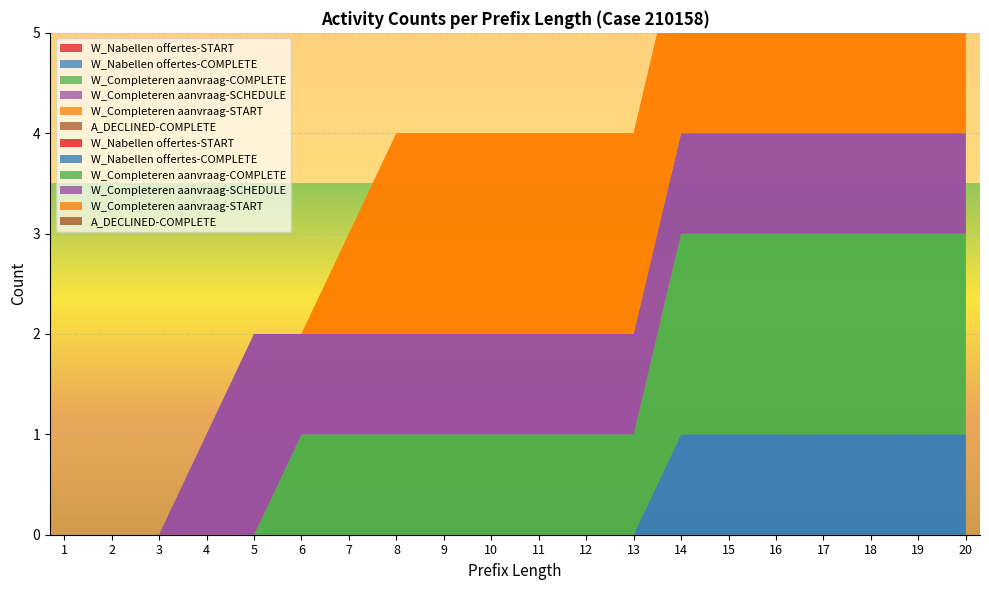

Reading right to left, transcribe all the data shown in this chart.

W_Nabellen offertes-START: 20=0	19=0	18=0	17=0	16=0	15=0	14=0	13=0	12=0	11=0	10=0	9=0	8=0	7=0	6=0	5=0	4=0	3=0	2=0	1=0
W_Nabellen offertes-COMPLETE: 20=1	19=1	18=1	17=1	16=1	15=1	14=1	13=0	12=0	11=0	10=0	9=0	8=0	7=0	6=0	5=0	4=0	3=0	2=0	1=0
W_Completeren aanvraag-COMPLETE: 20=2	19=2	18=2	17=2	16=2	15=2	14=2	13=1	12=1	11=1	10=1	9=1	8=1	7=1	6=1	5=0	4=0	3=0	2=0	1=0
W_Completeren aanvraag-SCHEDULE: 20=1	19=1	18=1	17=1	16=1	15=1	14=1	13=1	12=1	11=1	10=1	9=1	8=1	7=1	6=1	5=2	4=1	3=0	2=0	1=0
W_Completeren aanvraag-START: 20=2	19=2	18=2	17=2	16=2	15=2	14=2	13=2	12=2	11=2	10=2	9=2	8=2	7=1	6=0	5=0	4=0	3=0	2=0	1=0
A_DECLINED-COMPLETE: 20=0	19=0	18=0	17=0	16=0	15=0	14=0	13=0	12=0	11=0	10=0	9=0	8=0	7=0	6=0	5=0	4=0	3=0	2=0	1=0